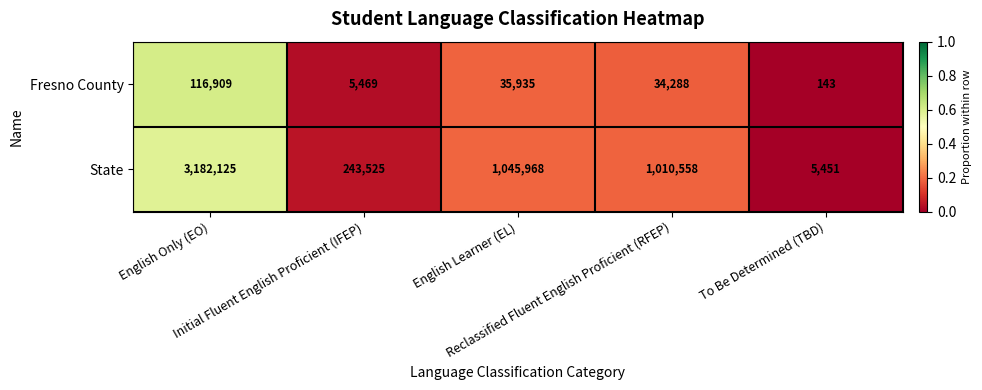

Which series has the largest total across all categories?

State